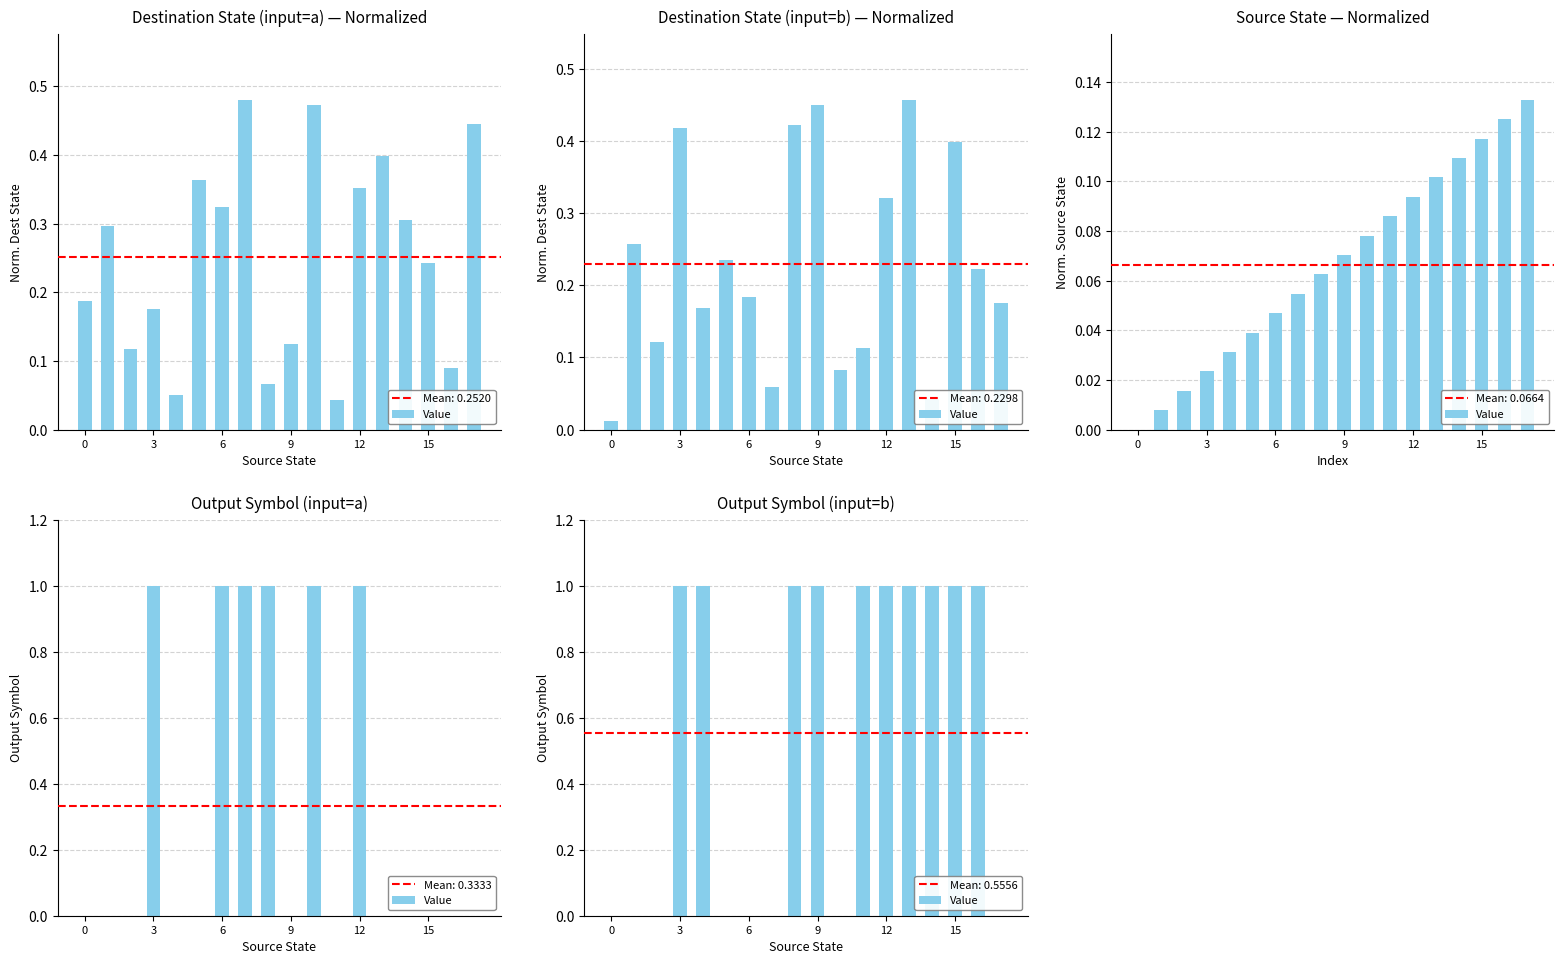

Does the chart contain any negative values?

No